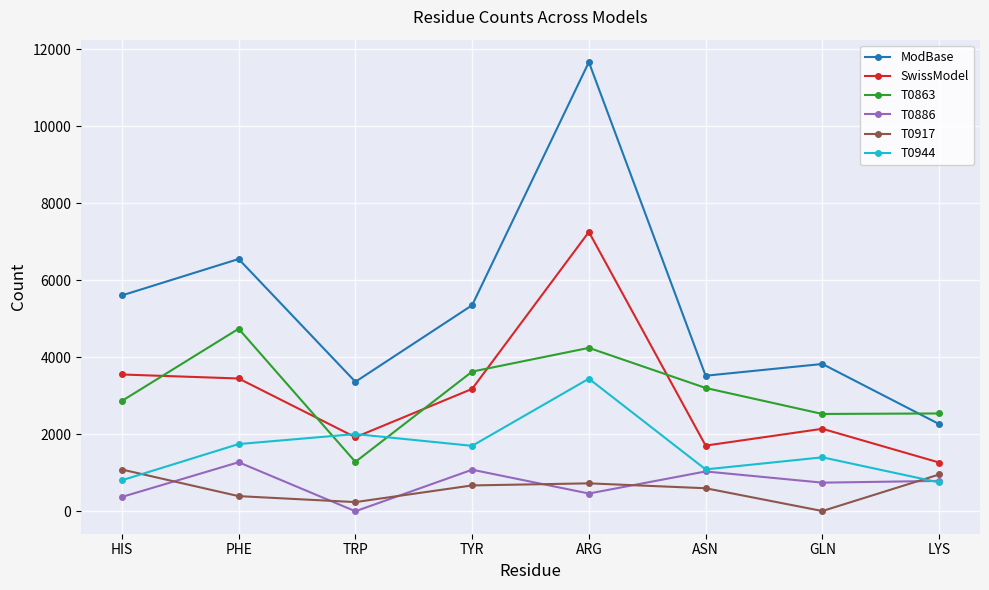

What is the average value of the SwissModel series?

3058